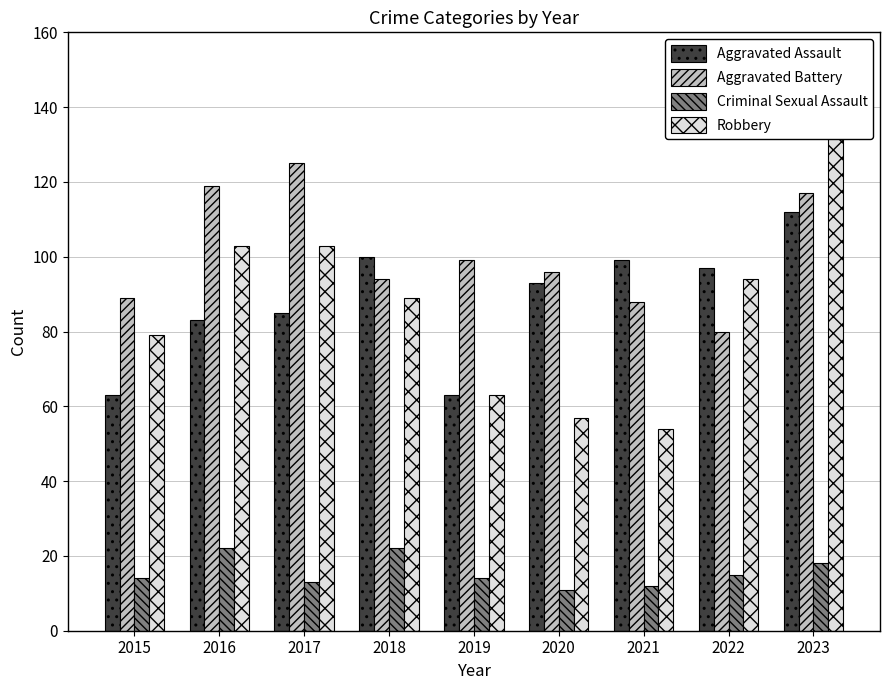

Between 2017 and 2023, which is larger?

2023